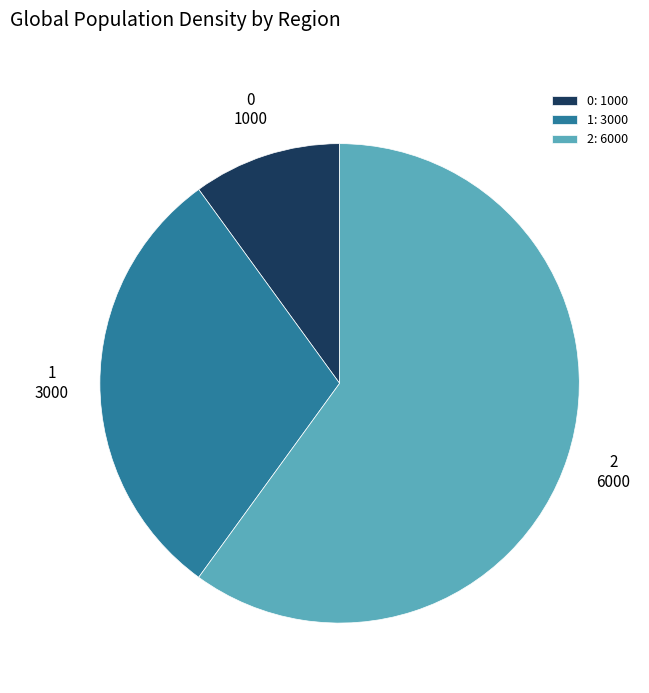

The 0 slice represents 25% of the pie. True or false?

False